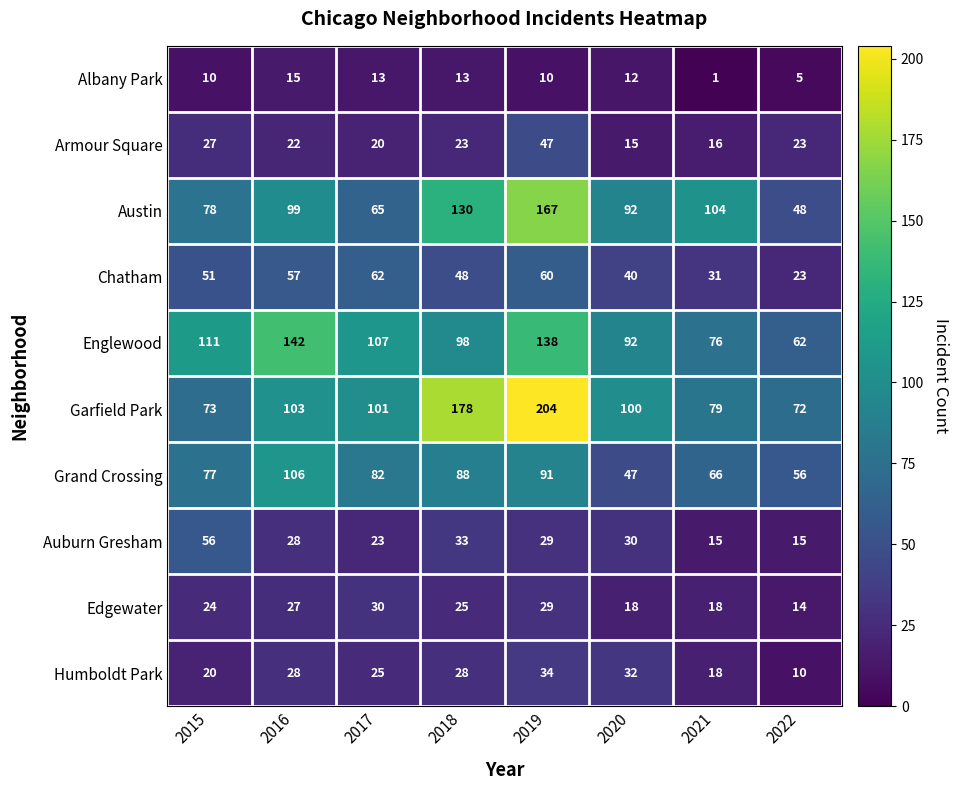

List the series in order of their peak value, highest first.

Garfield Park, Austin, Englewood, Grand Crossing, Chatham, Auburn Gresham, Armour Square, Humboldt Park, Edgewater, Albany Park